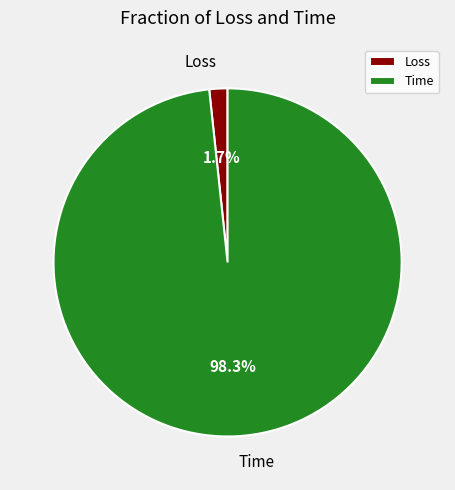

Which has a higher value, Time or Loss?

Time